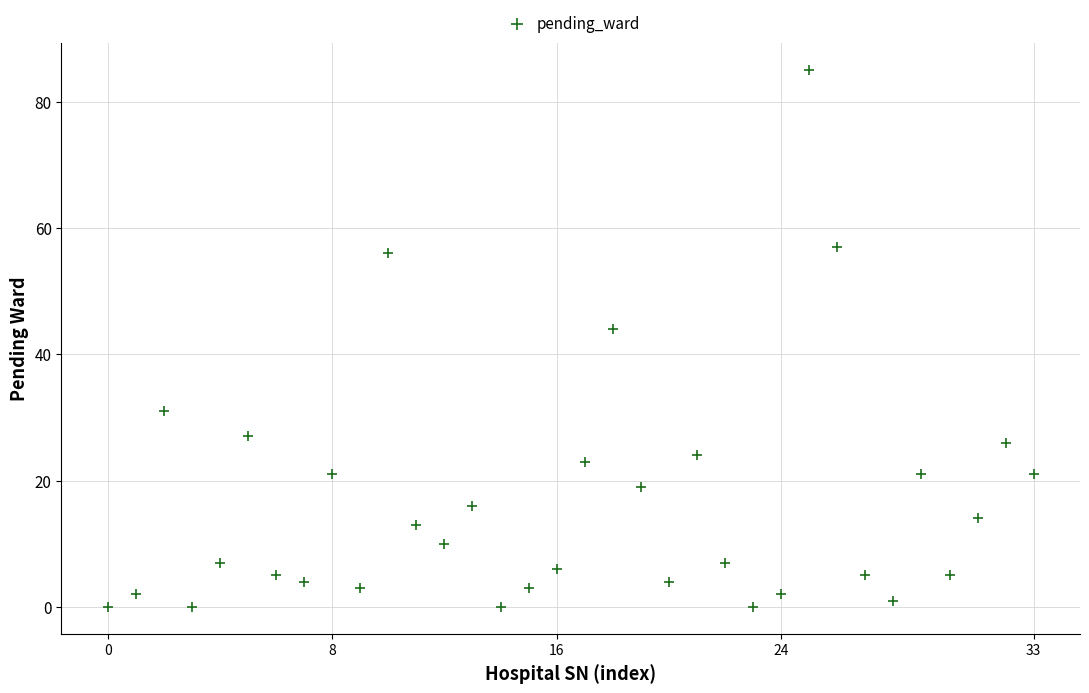

What Y value in the scatter plot is closest to 42?

44